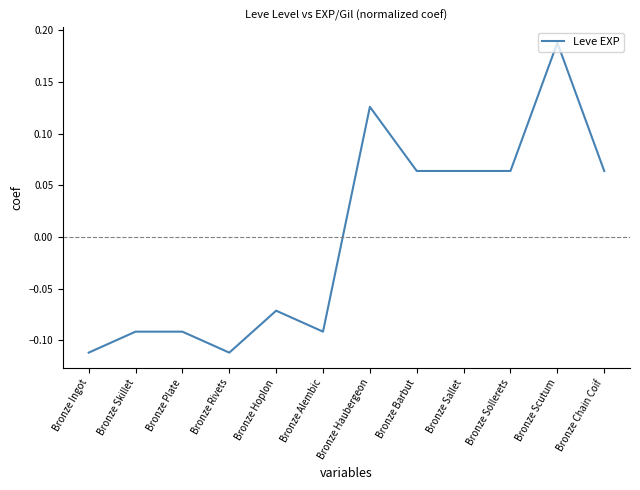

What position from the left is Bronze Alembic?

6